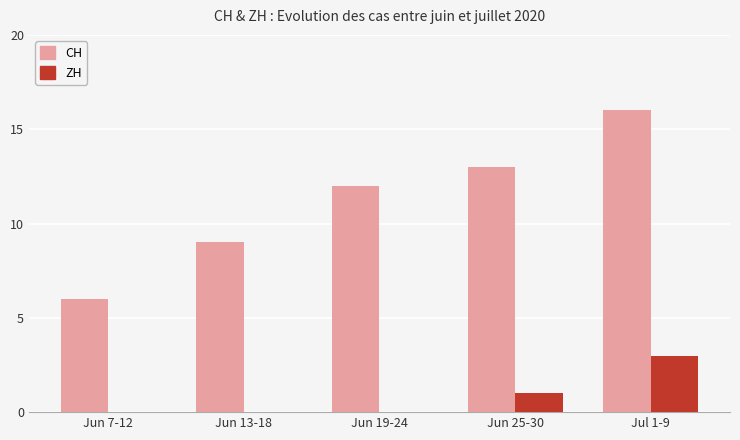

Between Jun 13-18 and Jun 25-30, which series saw the biggest shift?

CH